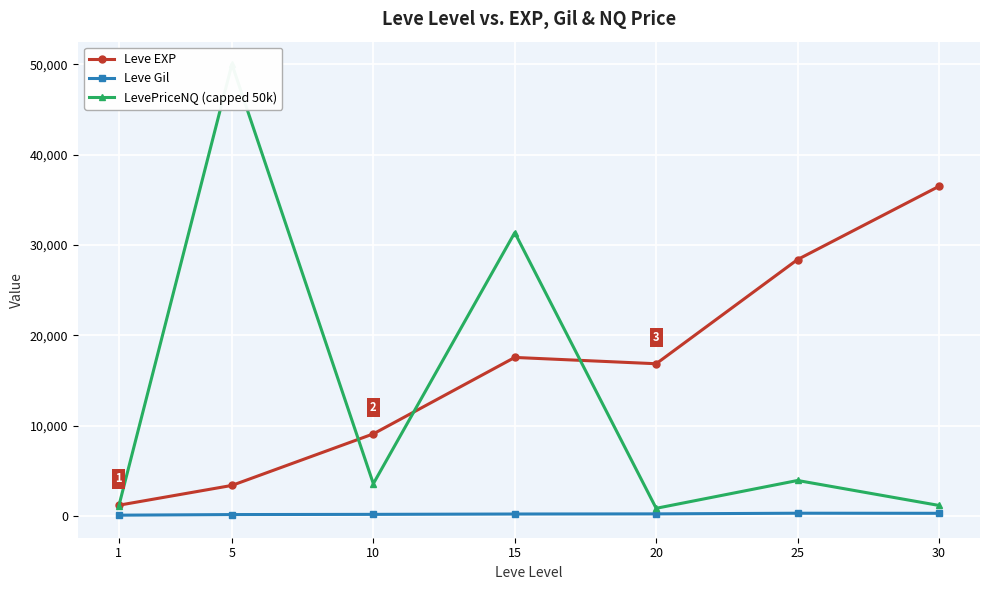

How many data points does each series have?

7